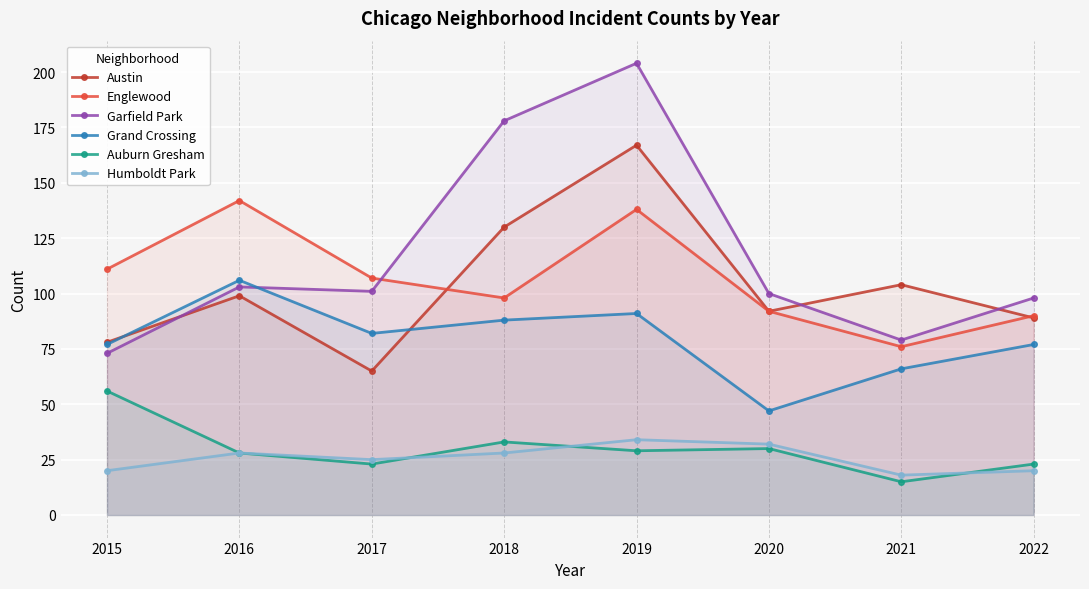

What is the value of the Garfield Park point at the 5th from the left?

204